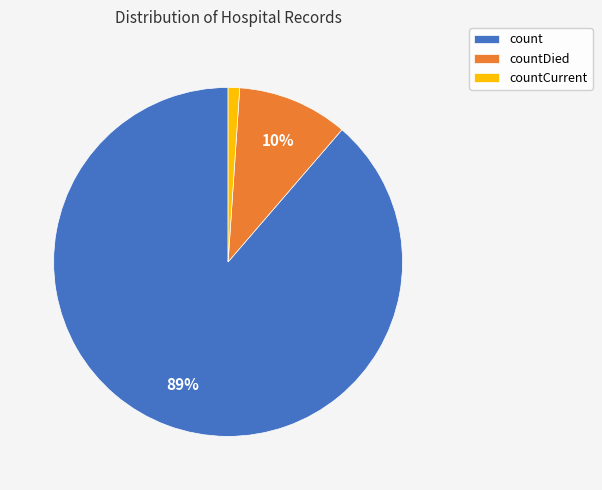

Does count represent more than half of the total?

Yes